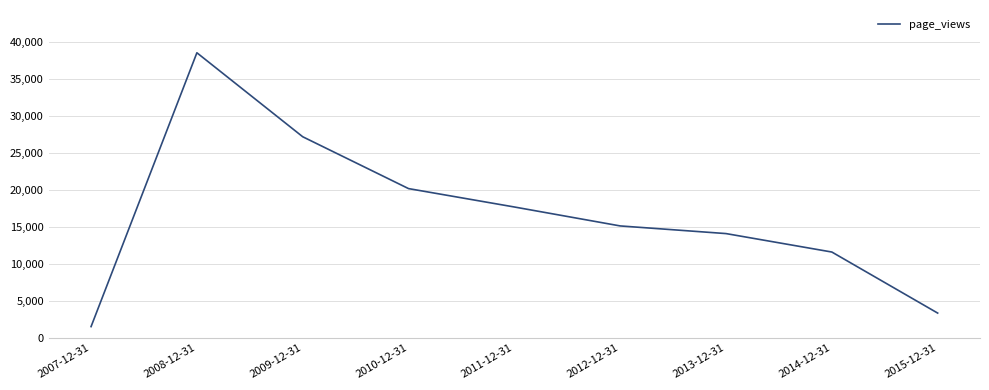

What is the smallest value displayed?

1530